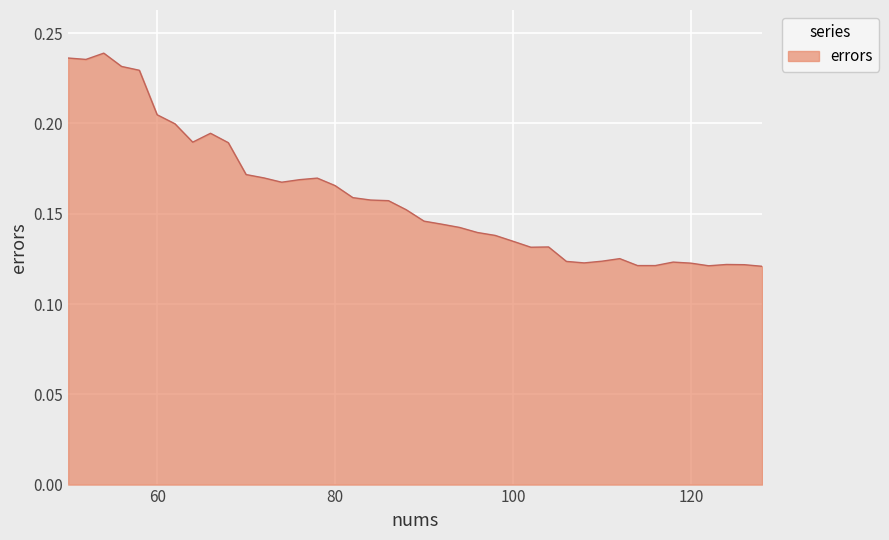

Does the chart have visible grid lines?

Yes